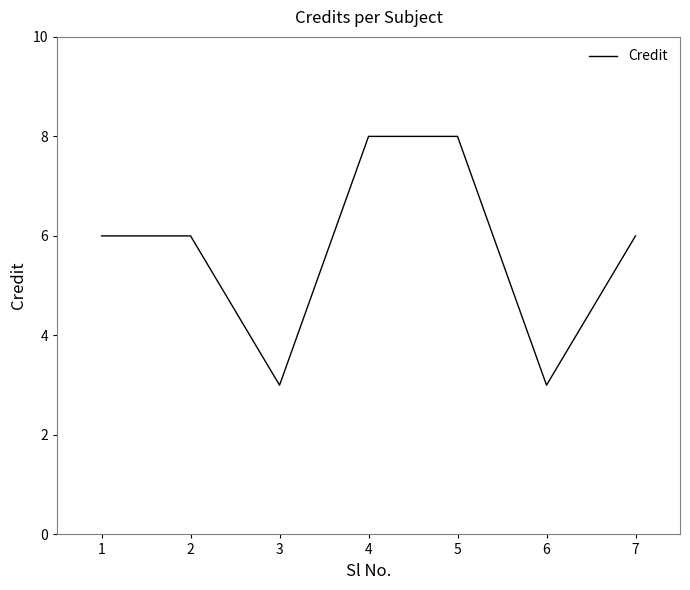

Where is the first local minimum?

3